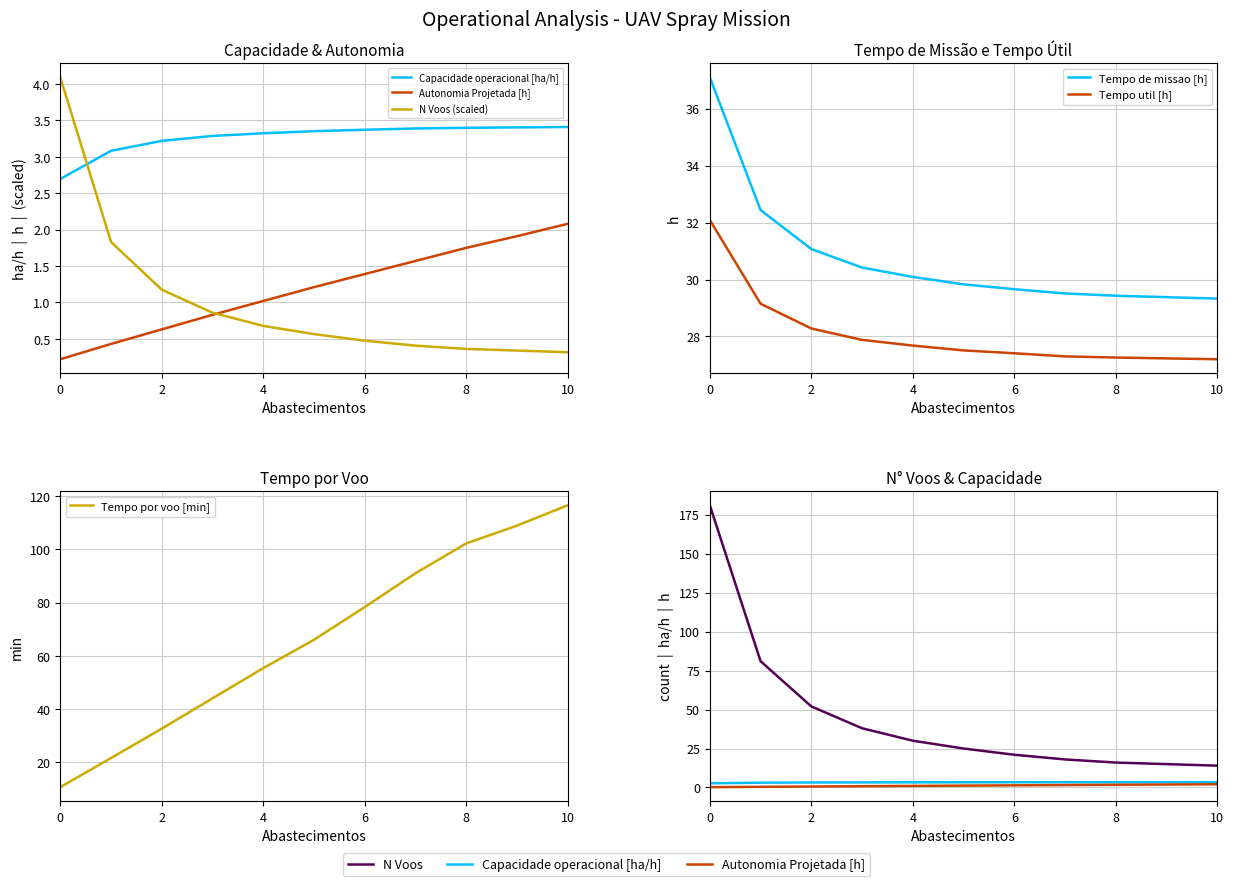

Does the chart display data point markers on the line(s)?

No